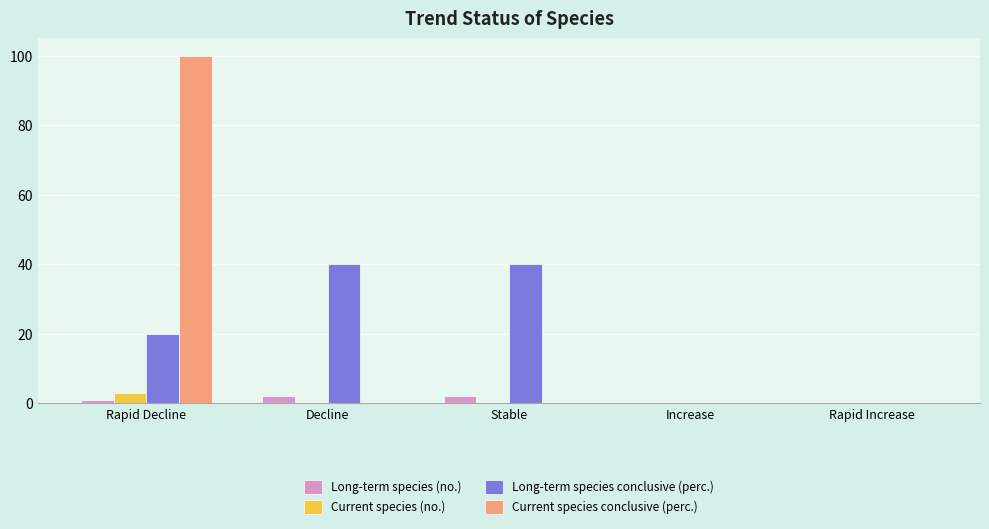

Are the bars horizontal?

No